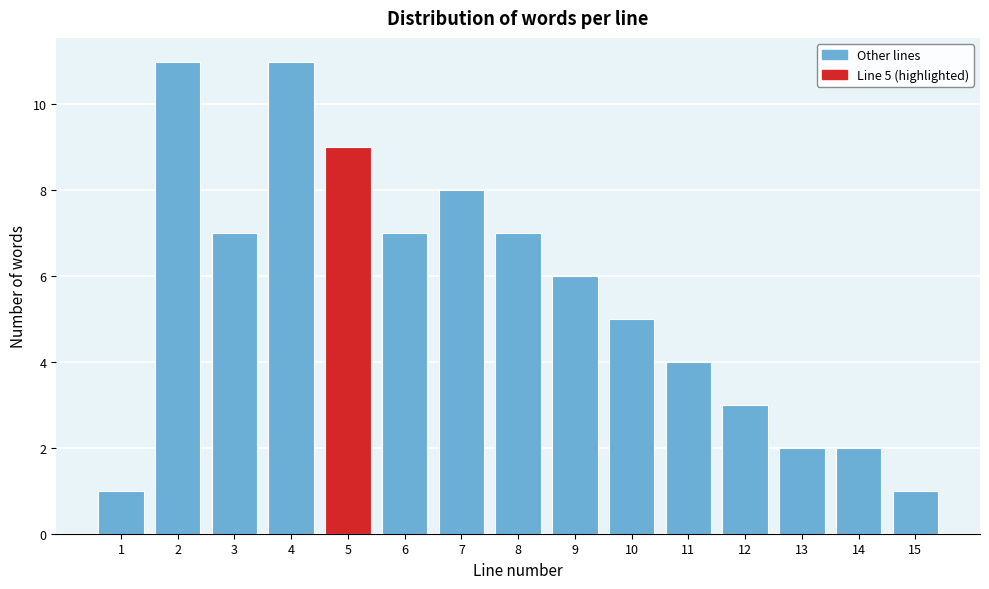

Reading left to right, transcribe all the data shown in this chart.

1	11	7	11	9	7	8	7	6	5	4	3	2	2	1